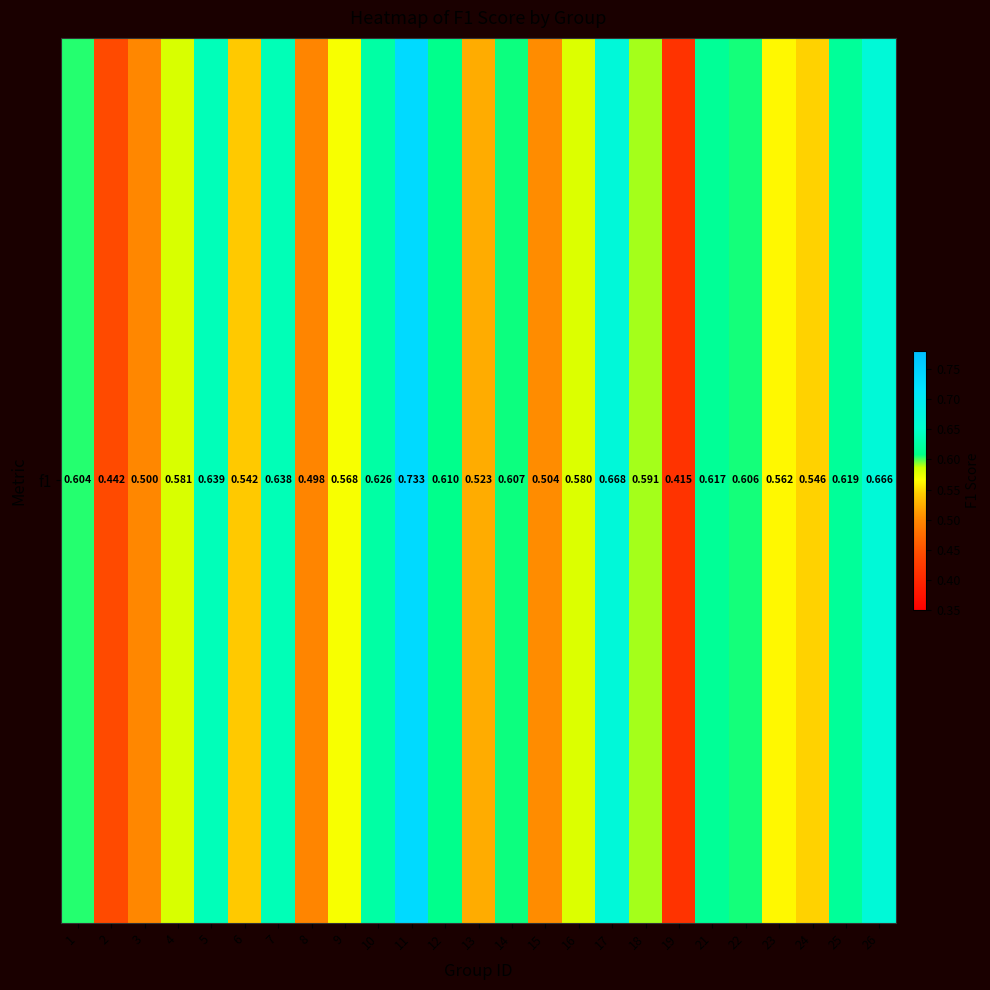

The chart shows a value of 0.3 at 24. True or false?

False